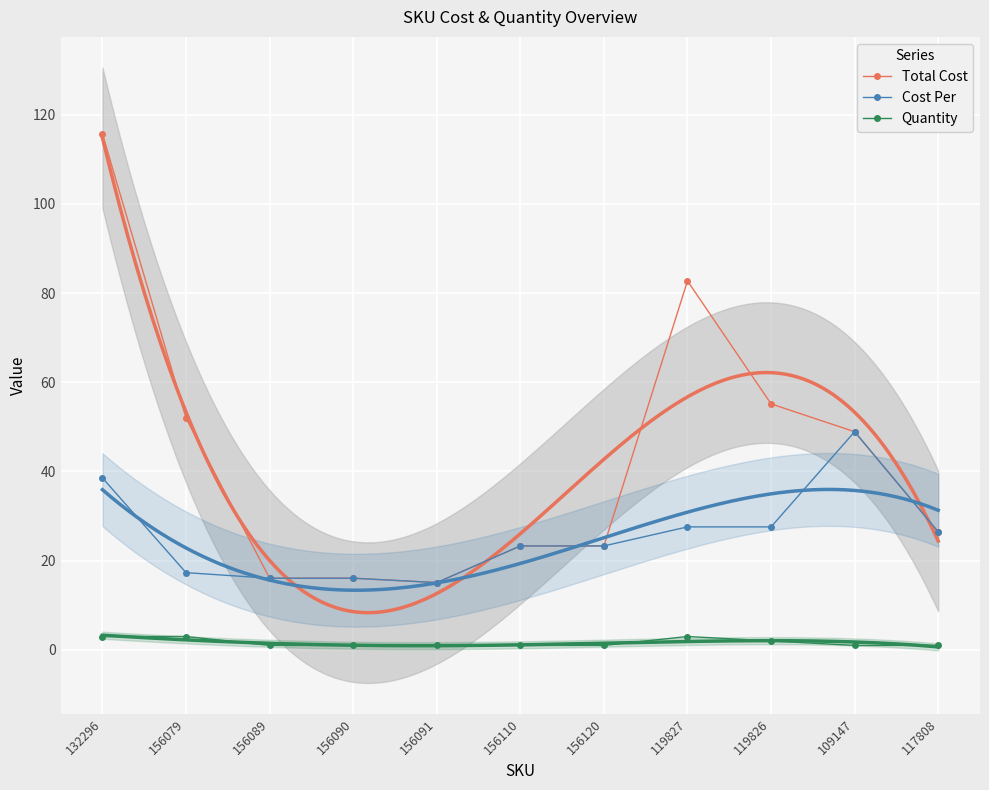

What is the minimum value shown in the chart?

1.0